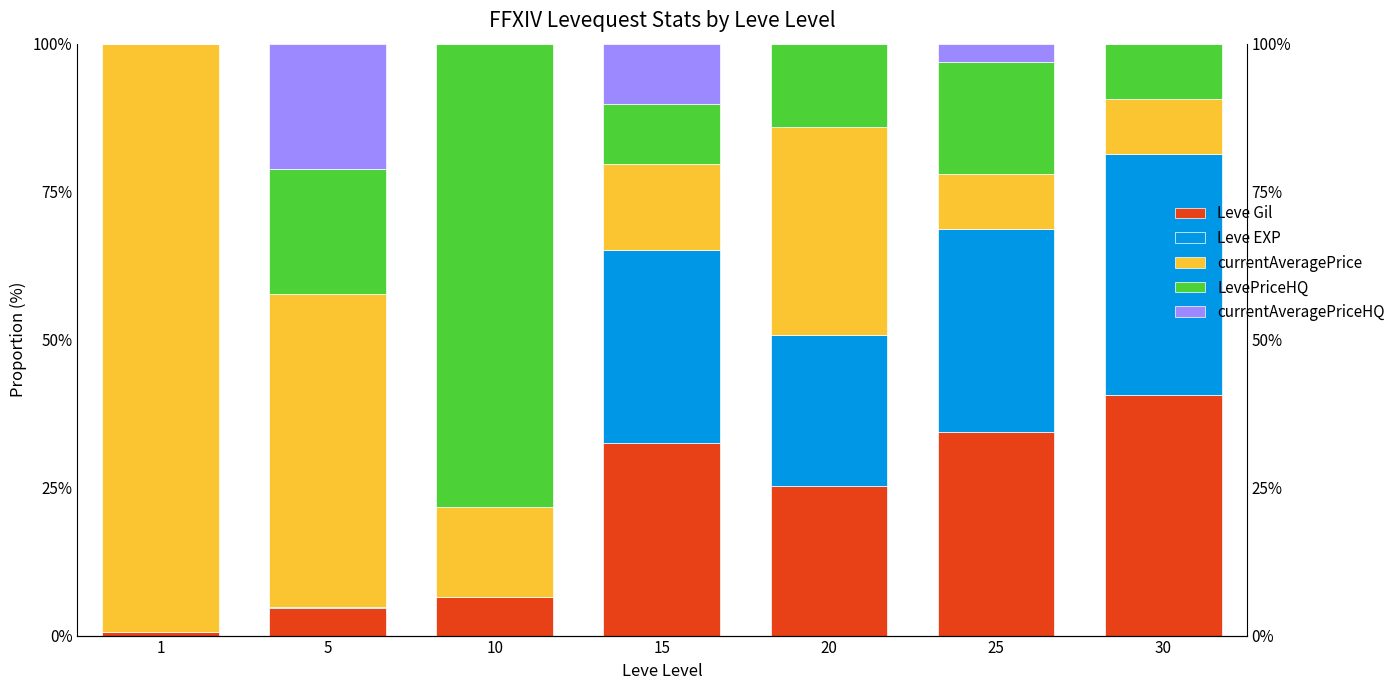

At how many categories does at least one series exceed 73?

2